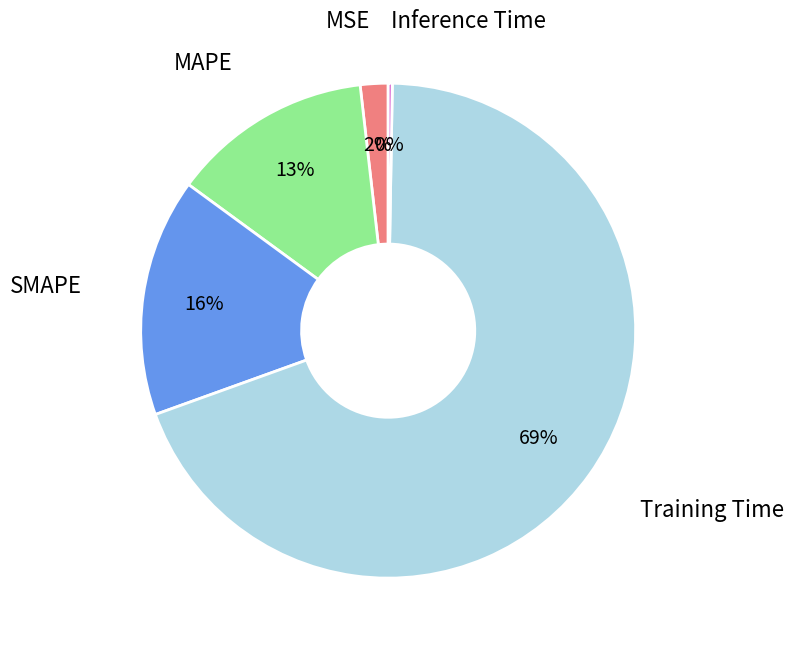

What is the majority slice?

Training Time